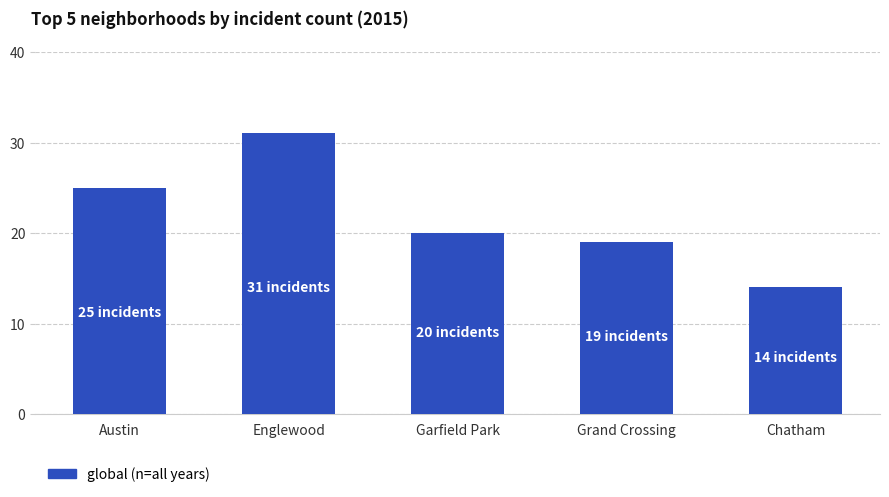

The value at Englewood is 31. True or false?

True